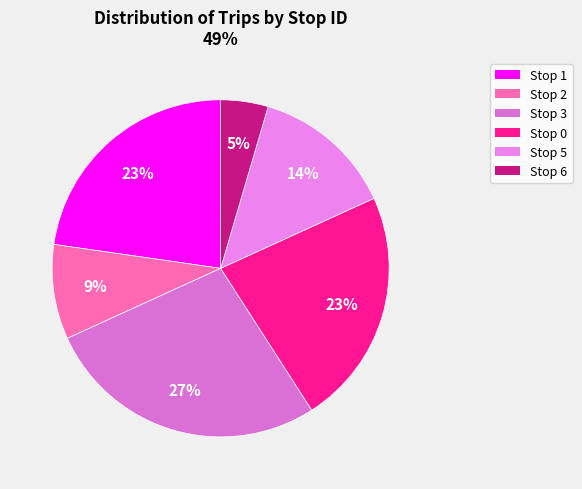

Is there any slice that represents more than half of the pie?

No